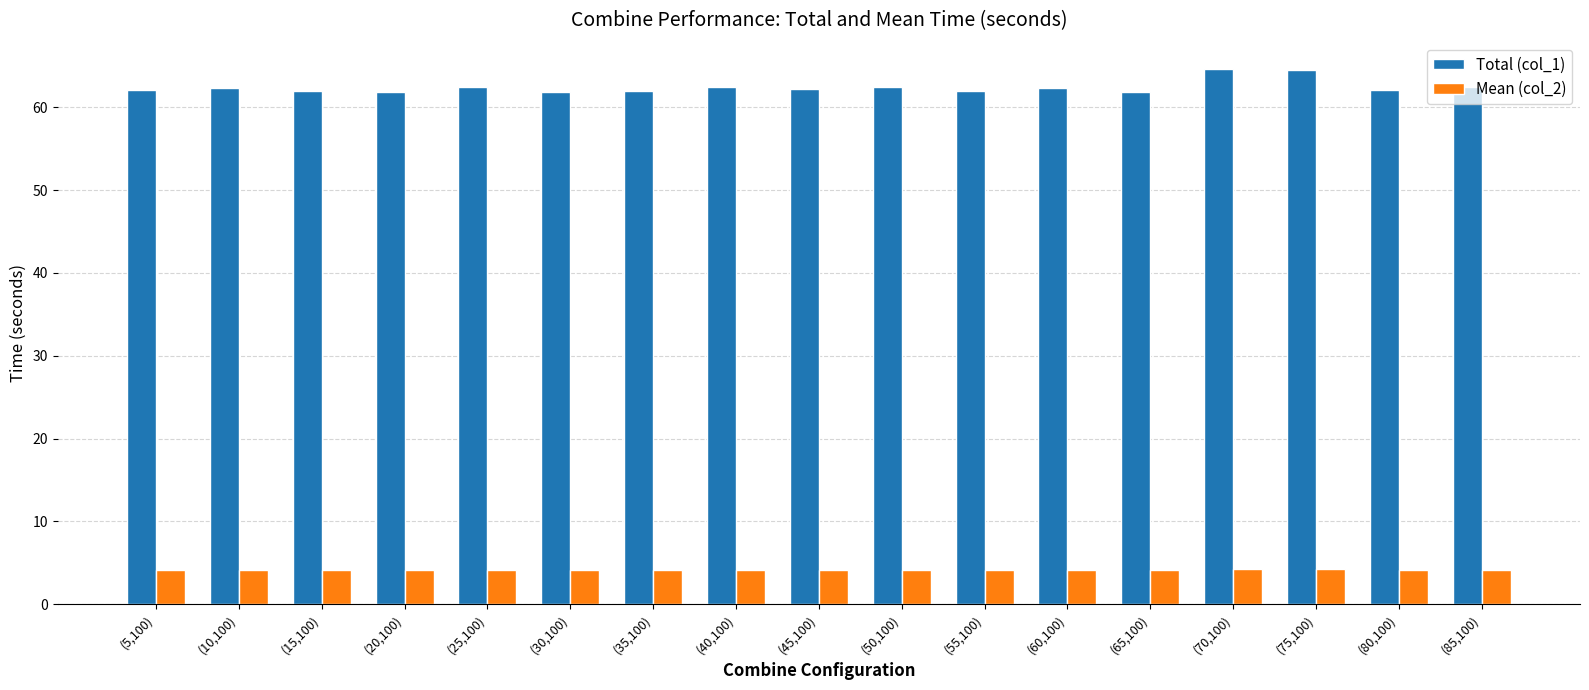

Which series has the largest total across all categories?

Total (col_1)